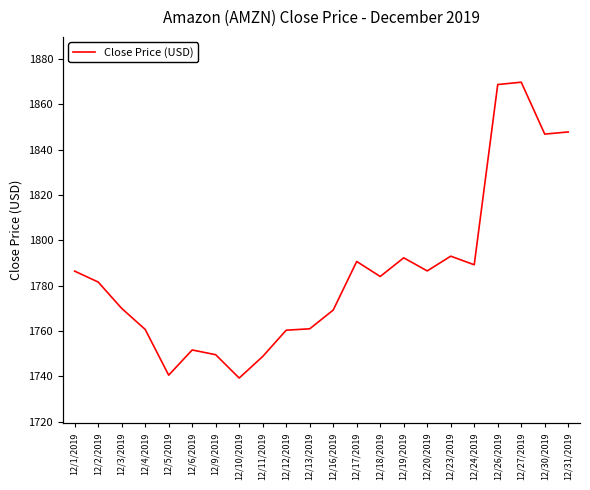

Does the chart display data point markers on the line(s)?

No